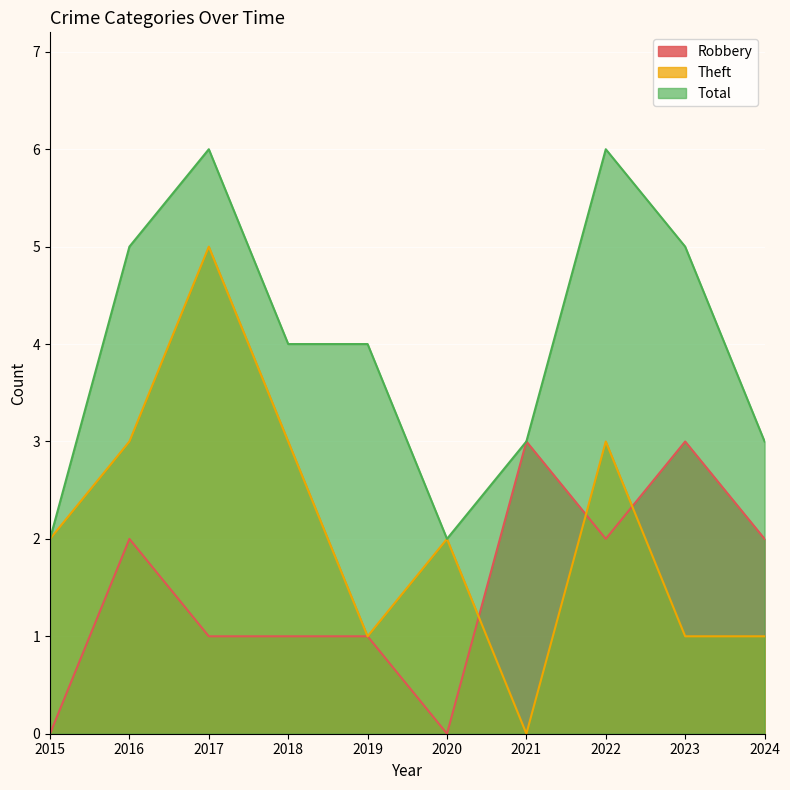

What is the difference between the Robbery values at 2023 and 2019?

2